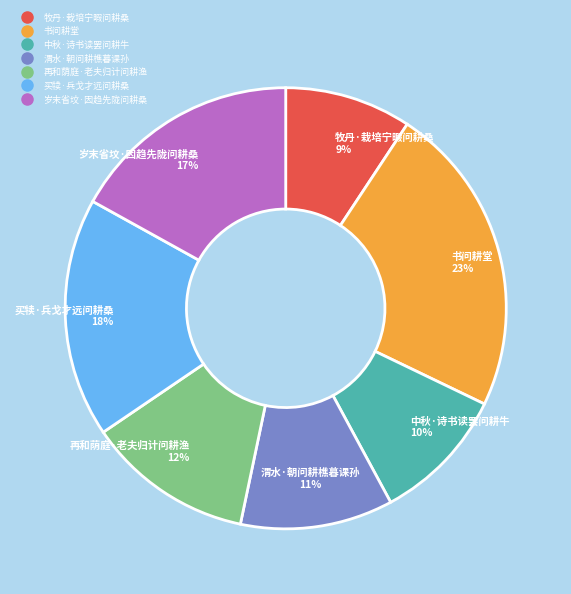

Combined, do 岁末省坟·因趋先陇问耕桑 and 买犊·兵戈才远问耕桑 account for over 50%?

No